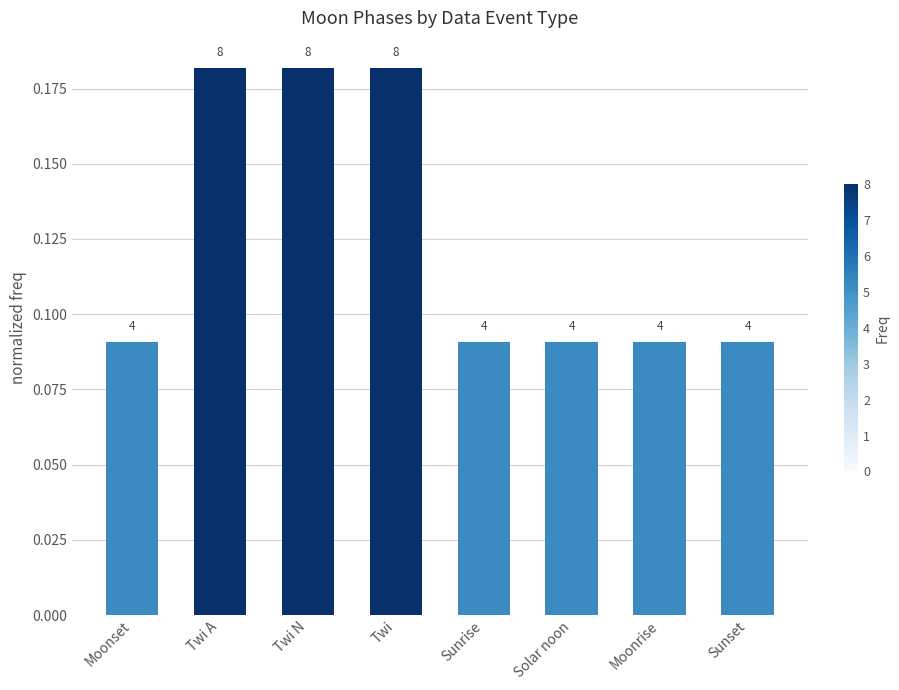

How many bars are there in total?

8